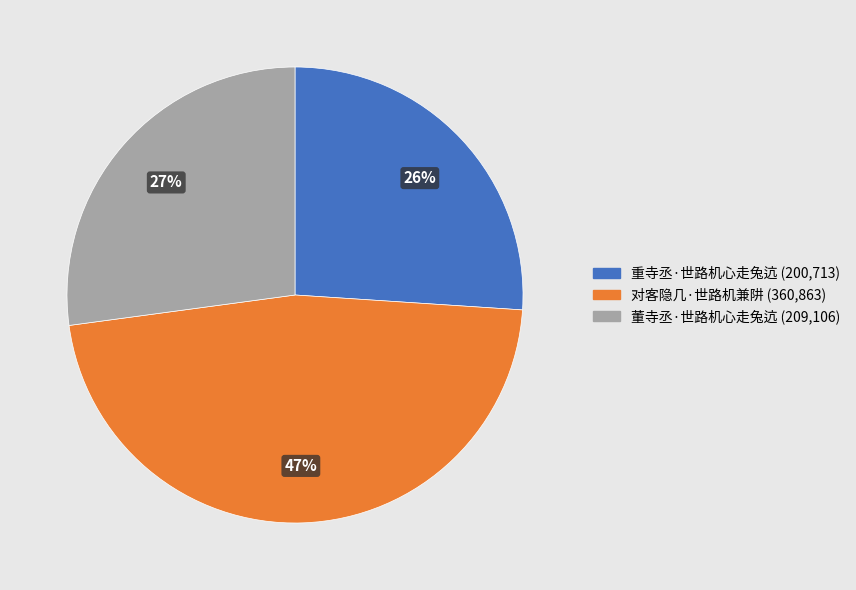

Rank the categories by value from lowest to highest.

重寺丞·世路机心走兔迒, 董寺丞·世路机心走兔迒, 对客隐几·世路机兼阱